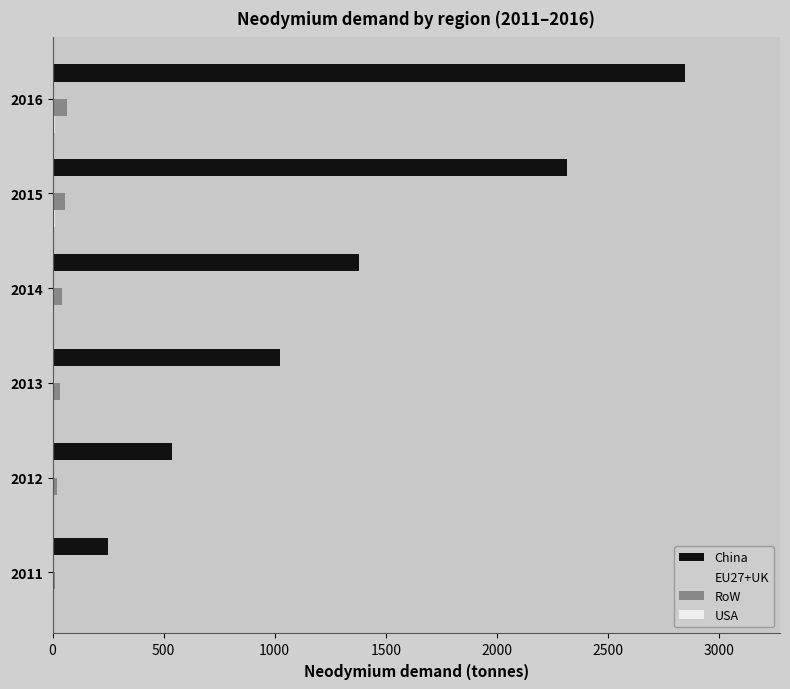

What is the sum of all China values?

8355.6